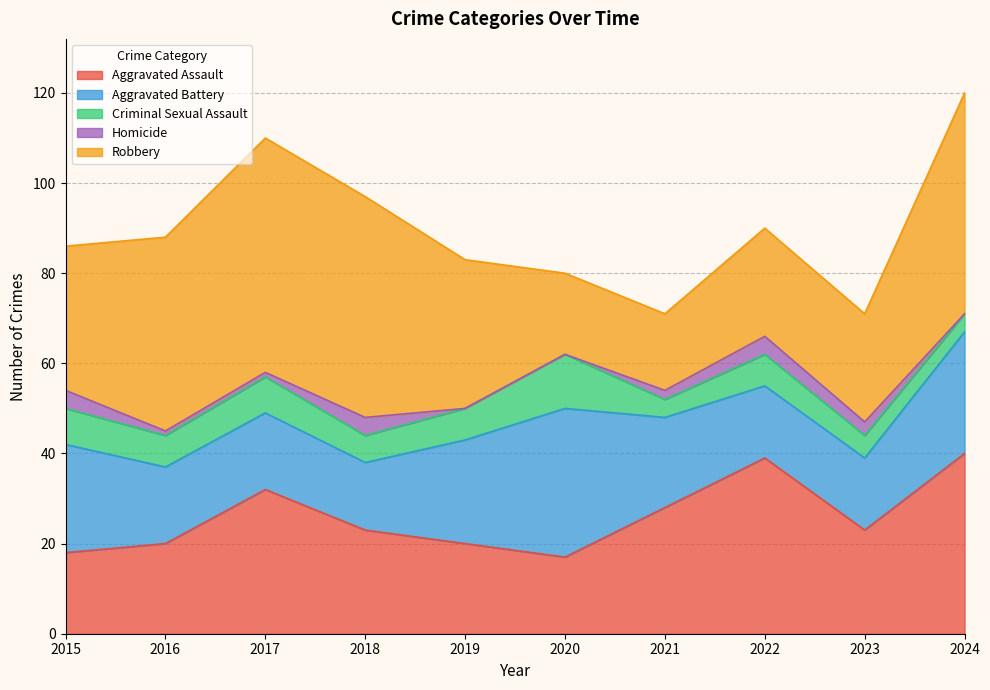

What is the approximate value of Criminal Sexual Assault at 2022?

7